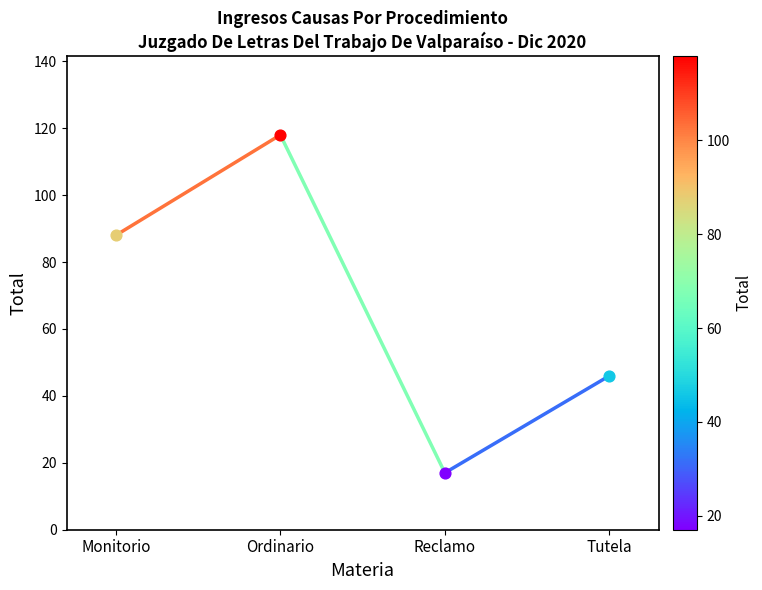

What is the change in value from Monitorio to Tutela?

-42